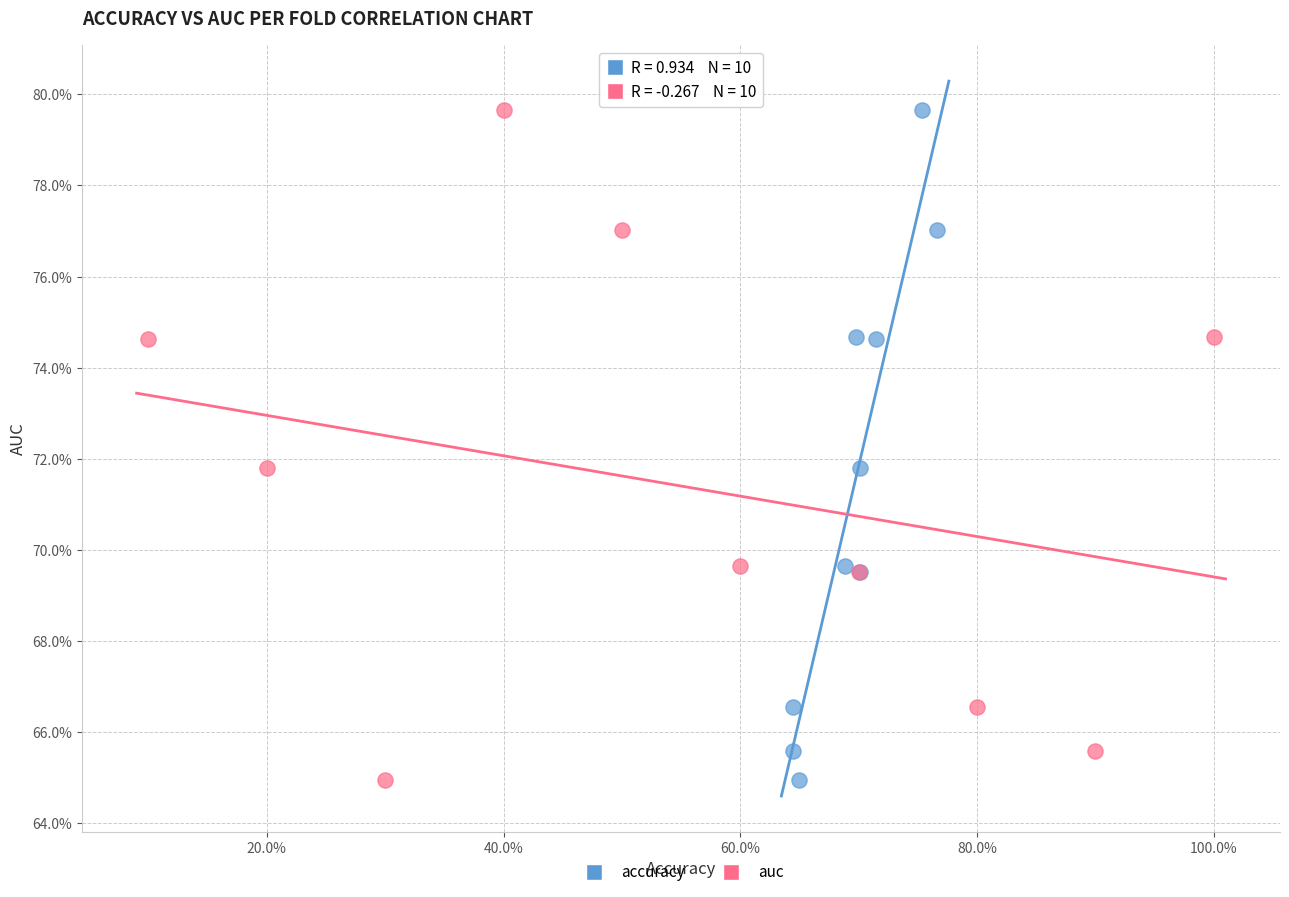

What are all the series names shown in the legend?

accuracy, auc